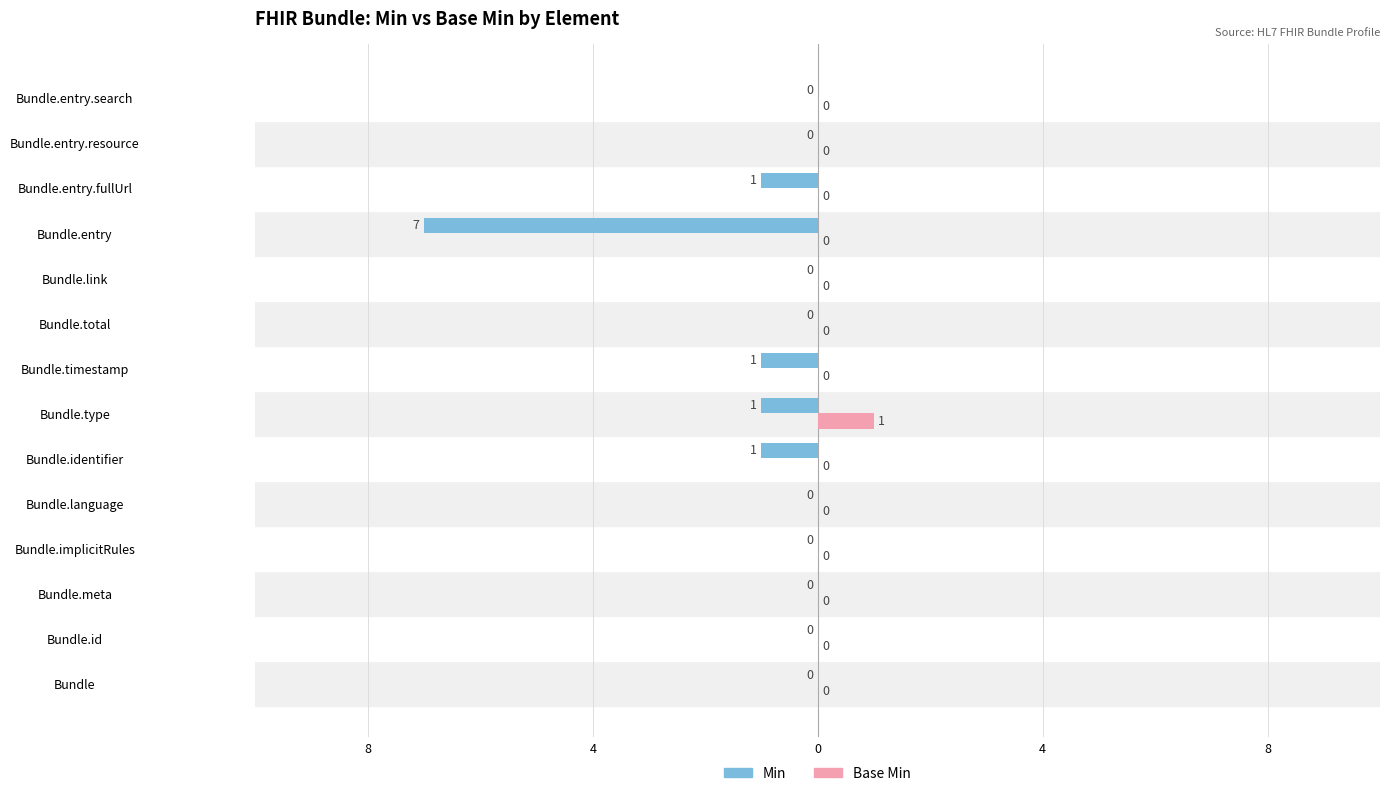

What are all the series names shown in the legend?

Min, Base Min